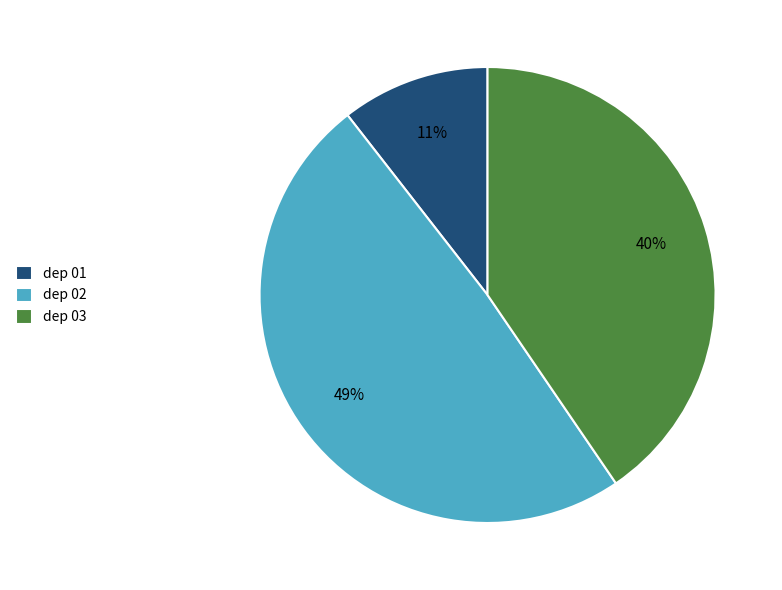

How many slices are in this pie chart?

3